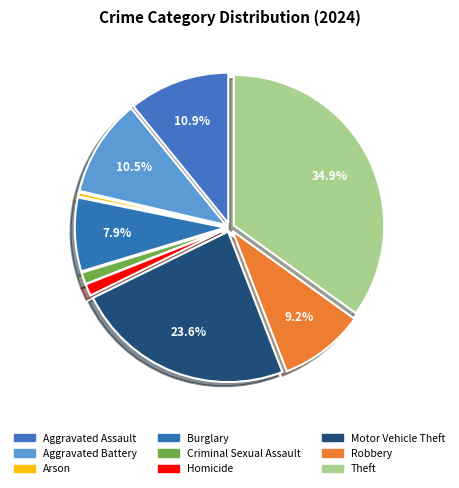

Is the sum of Aggravated Assault and Motor Vehicle Theft greater than half?

No